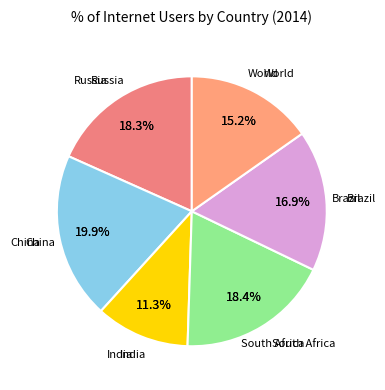

Count the number of slices in the pie.

6